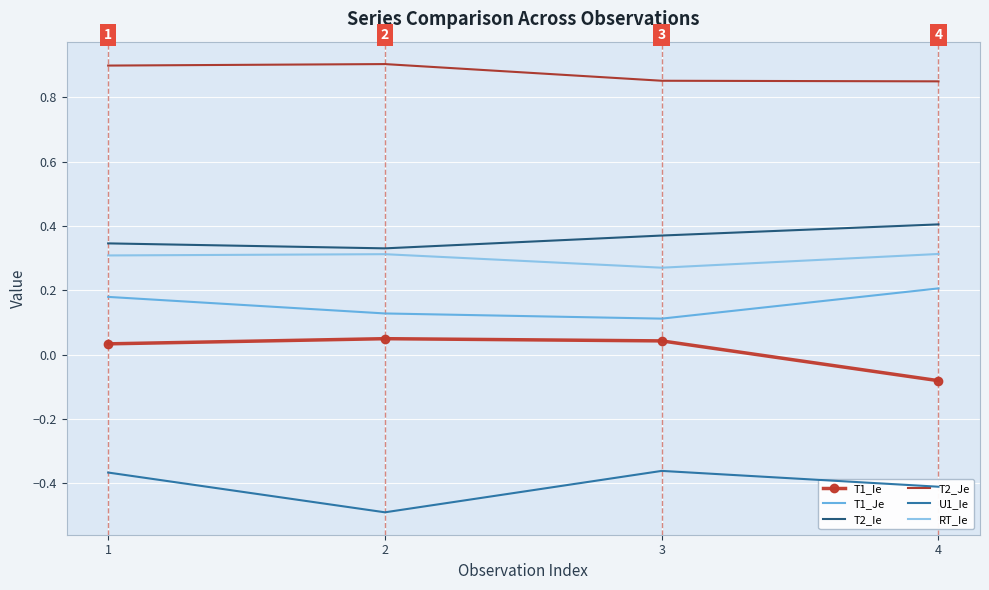

True or false: T2_Je and RT_Ie intersect in this chart.

False